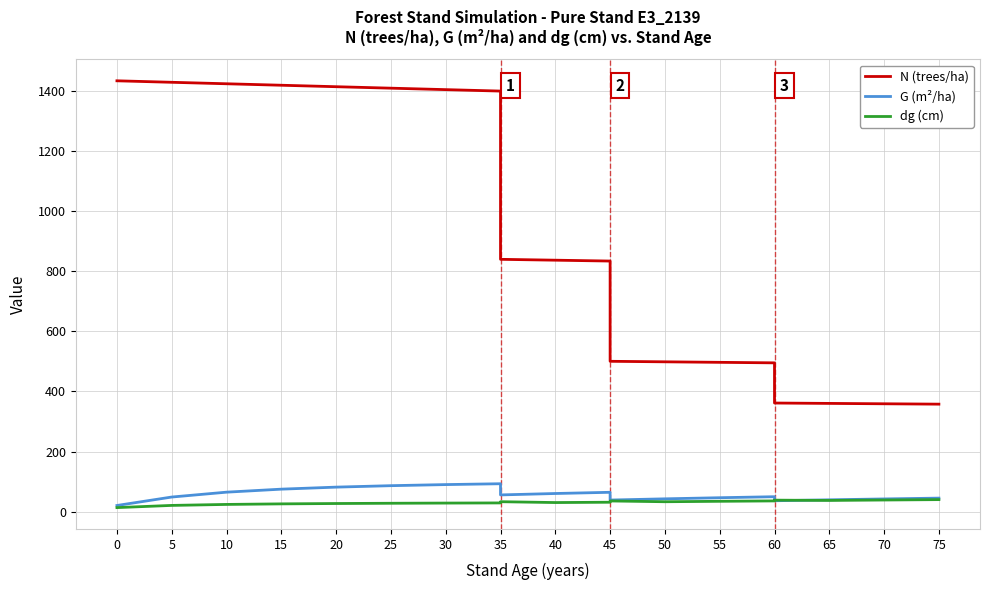

Reading right to left, what are all the values shown in this chart?

N (trees/ha): 357.4	358.7	359.9	361.2	494.8	496.5	498.2	499.9	833.2	836.0	838.9	1398.2	1403.0	1407.9	1412.8	1417.7	1422.5	1427.5	1432.4	1432.4
G (m²/ha): 45.1	42.4	39.4	36.3	49.7	46.4	42.7	38.7	64.4	60.4	55.7	92.9	90.0	86.4	81.6	74.9	64.8	48.7	20.6	20.6
dg (cm): 40.1	38.8	37.4	38.3	35.8	34.5	33.0	35.6	31.4	30.3	33.1	29.1	28.6	28.0	27.1	25.9	24.1	20.8	13.5	13.5